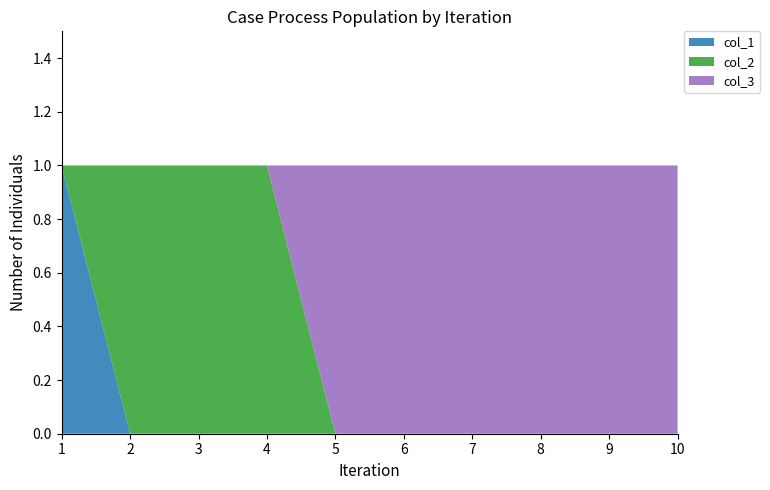

Reading left to right, transcribe all the data shown in this chart.

col_1: 1=1	2=0	3=0	4=0	5=0	6=0	7=0	8=0	9=0	10=0
col_2: 1=0	2=1	3=1	4=1	5=0	6=0	7=0	8=0	9=0	10=0
col_3: 1=0	2=0	3=0	4=0	5=1	6=1	7=1	8=1	9=1	10=1